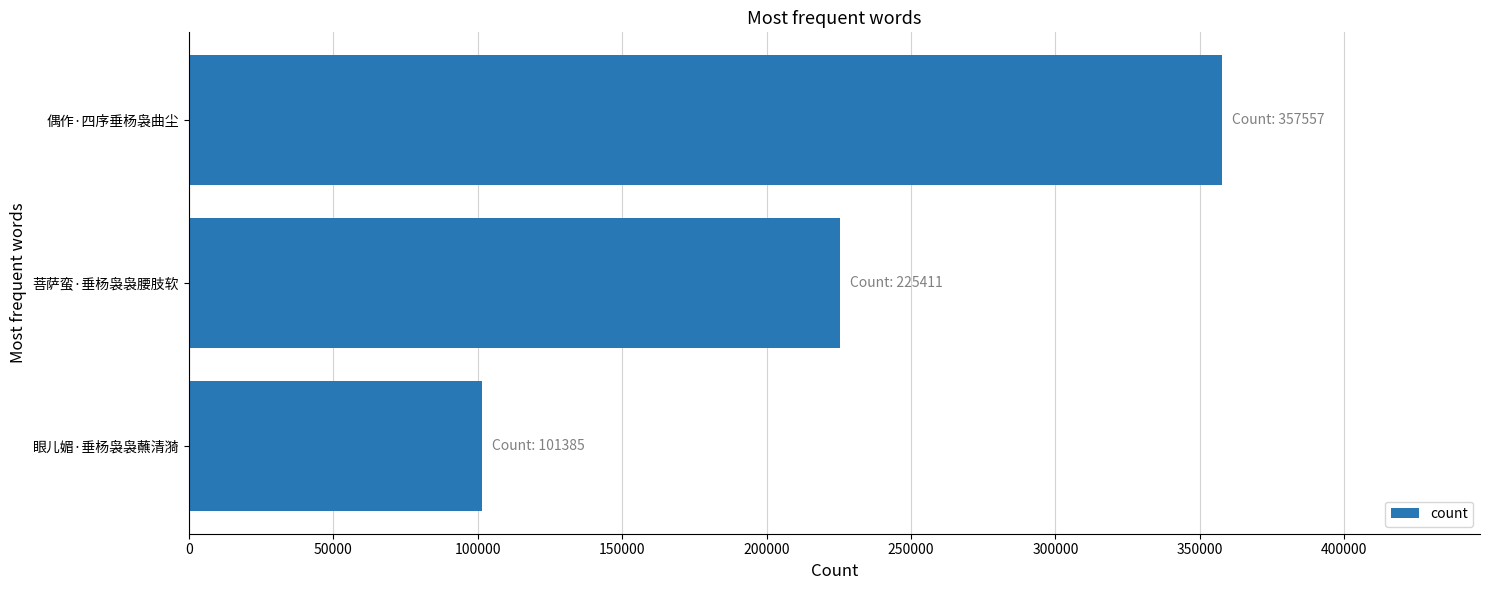

Where is the data nearest to the value 229471?

菩萨蛮·垂杨袅袅腰肢软